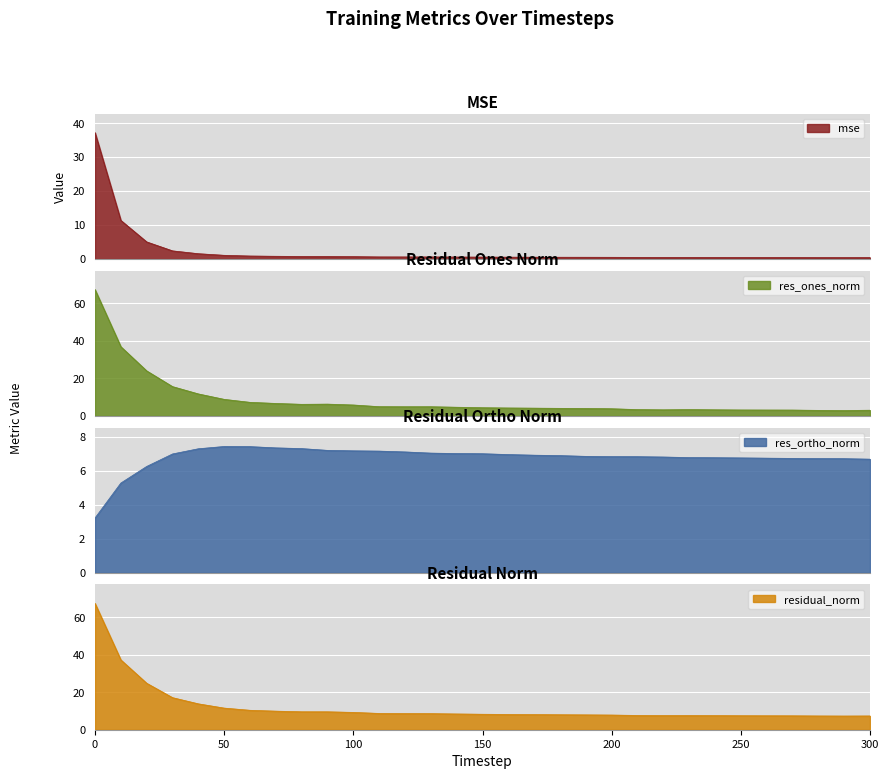

What are all the series names shown in the legend?

mse, res_ones_norm, res_ortho_norm, residual_norm